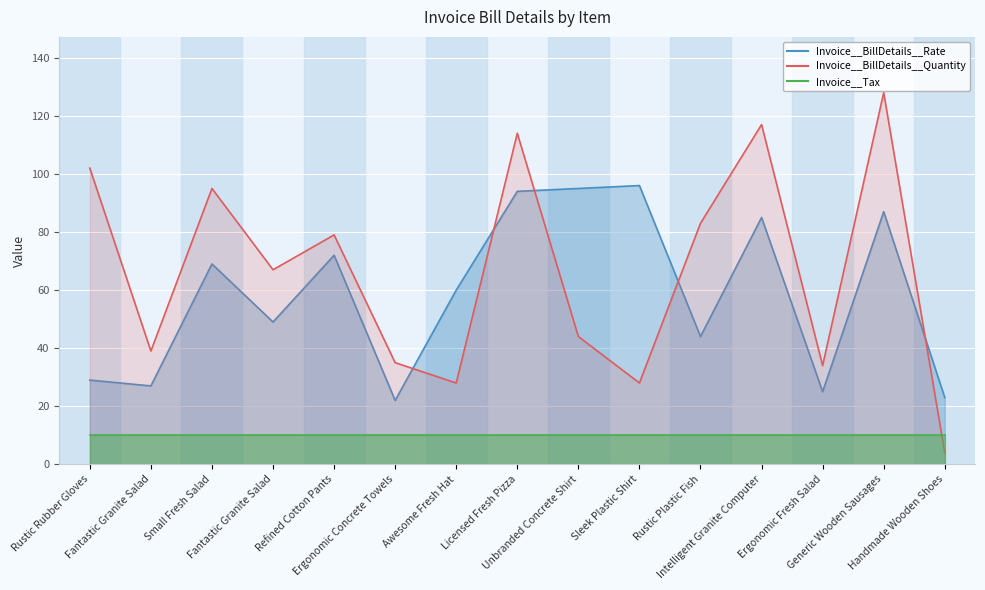

How many interior local valleys does the Invoice__BillDetails__Quantity series have?

5